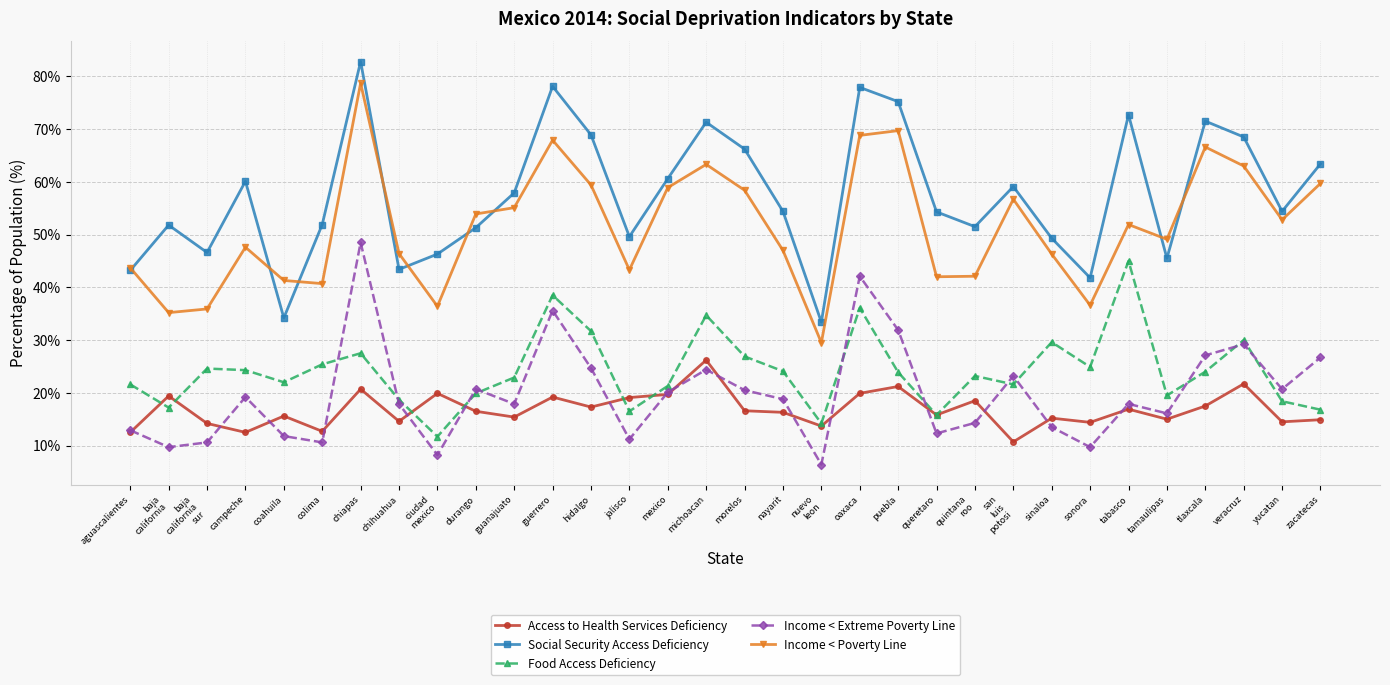

Is the value of Income < Poverty Line at nayarit greater than the value of Access to Health Services Deficiency at hidalgo?

Yes